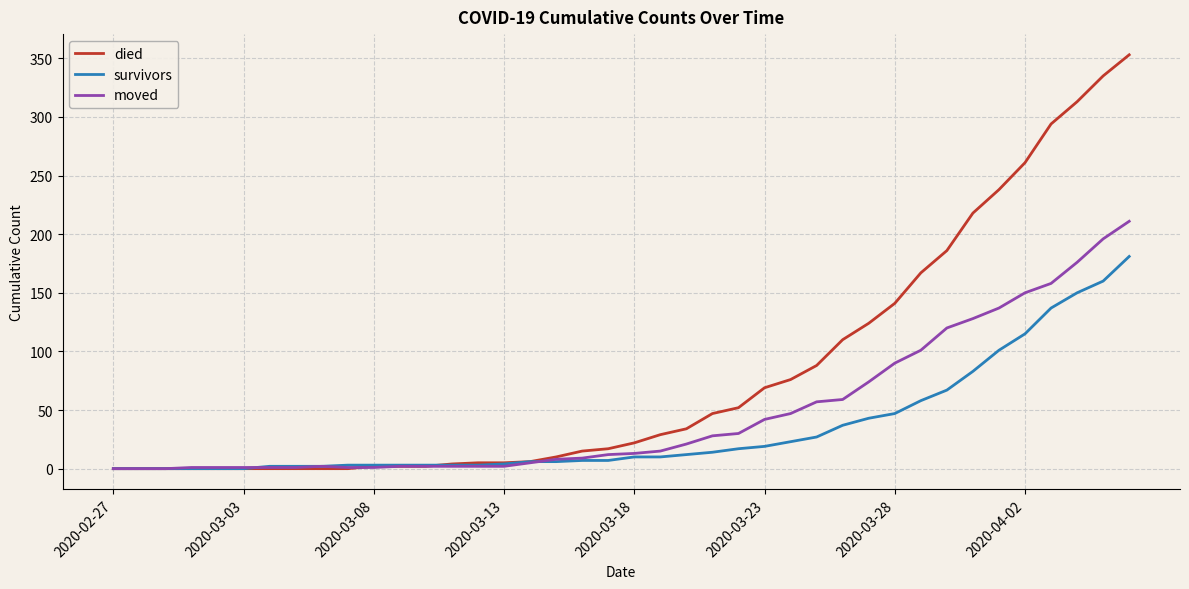

List the series in order of their peak value, lowest first.

survivors, moved, died